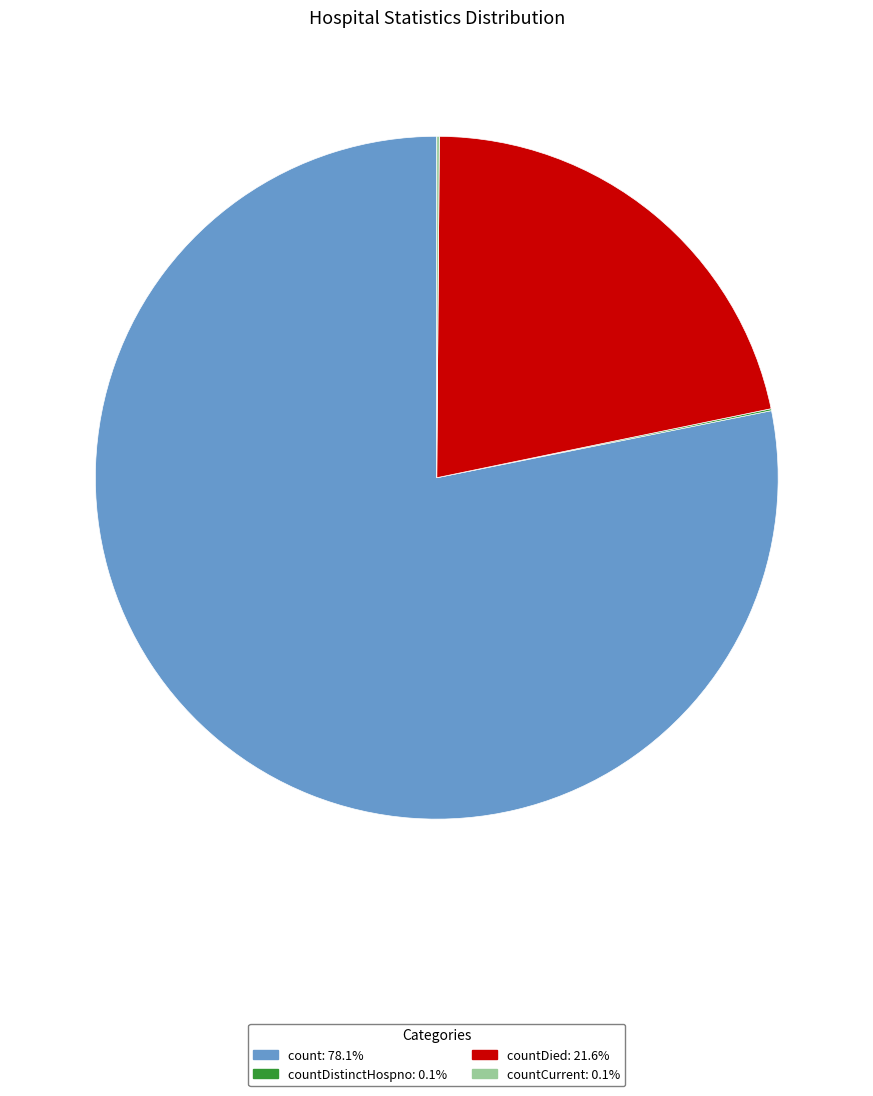

Is there any slice that represents more than half of the pie?

Yes